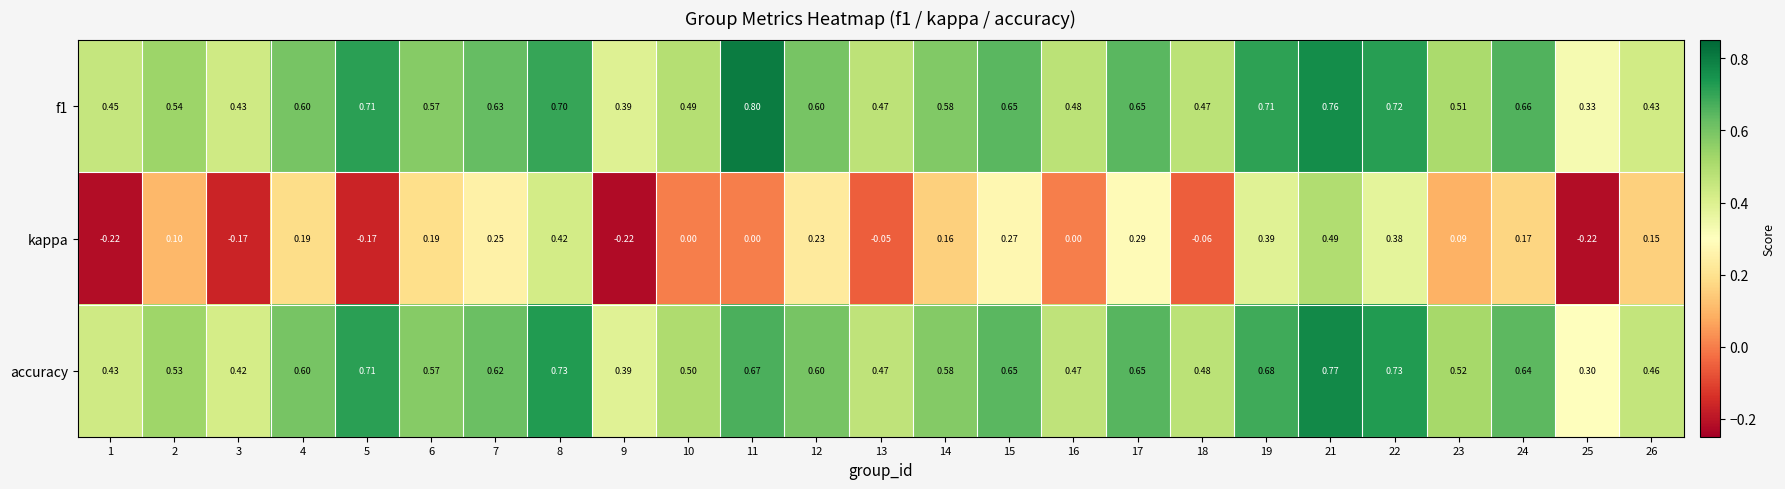

Which series has the largest range (max minus min)?

kappa